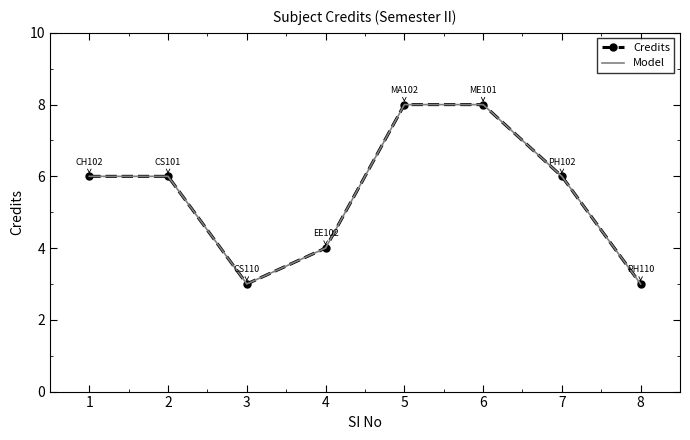

What is the value of the Model point at the 1st from the left?

6